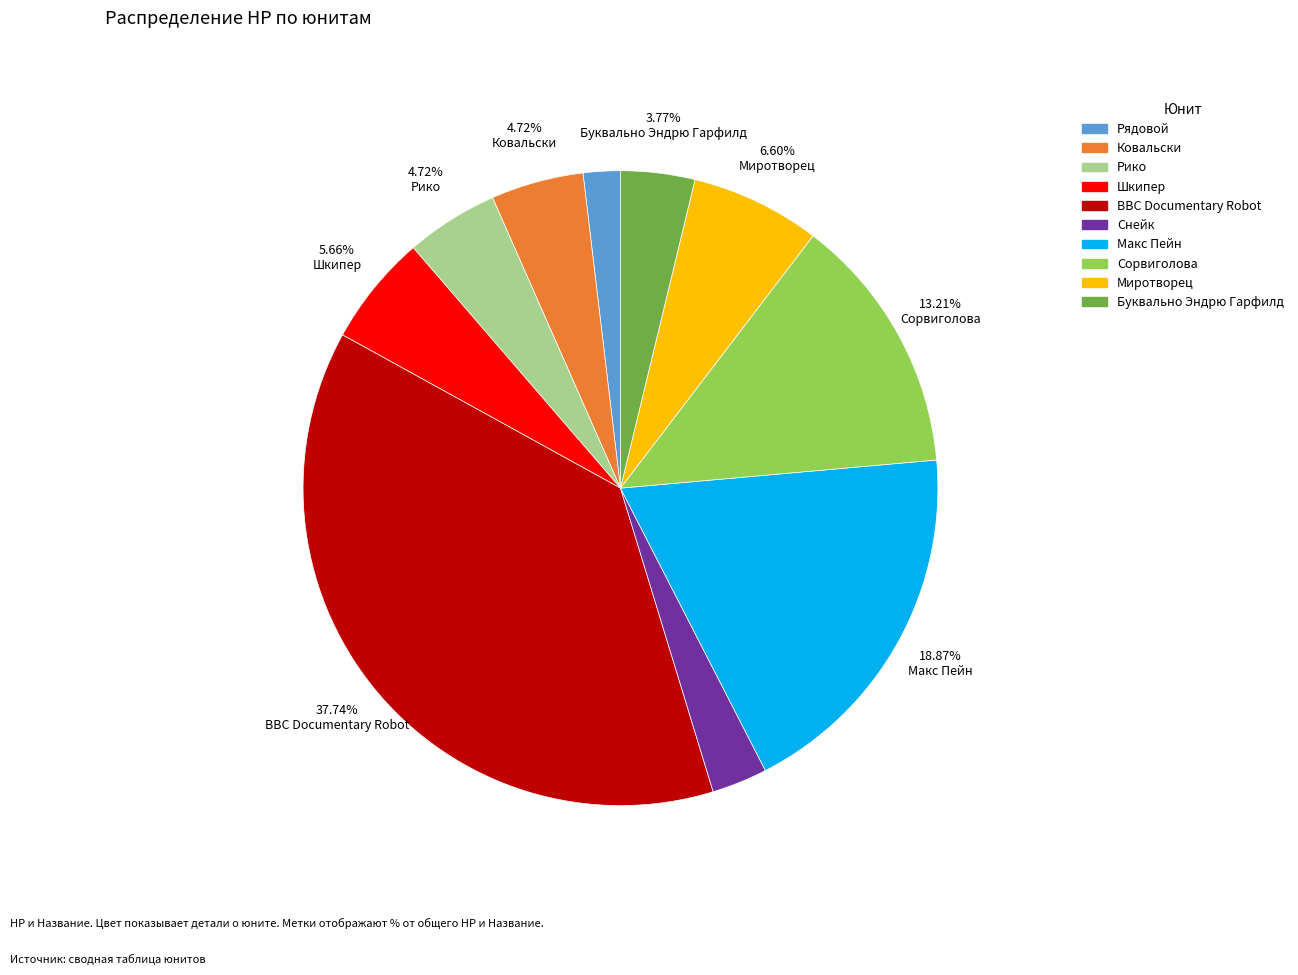

What is the smallest slice in the pie chart?

Рядовой